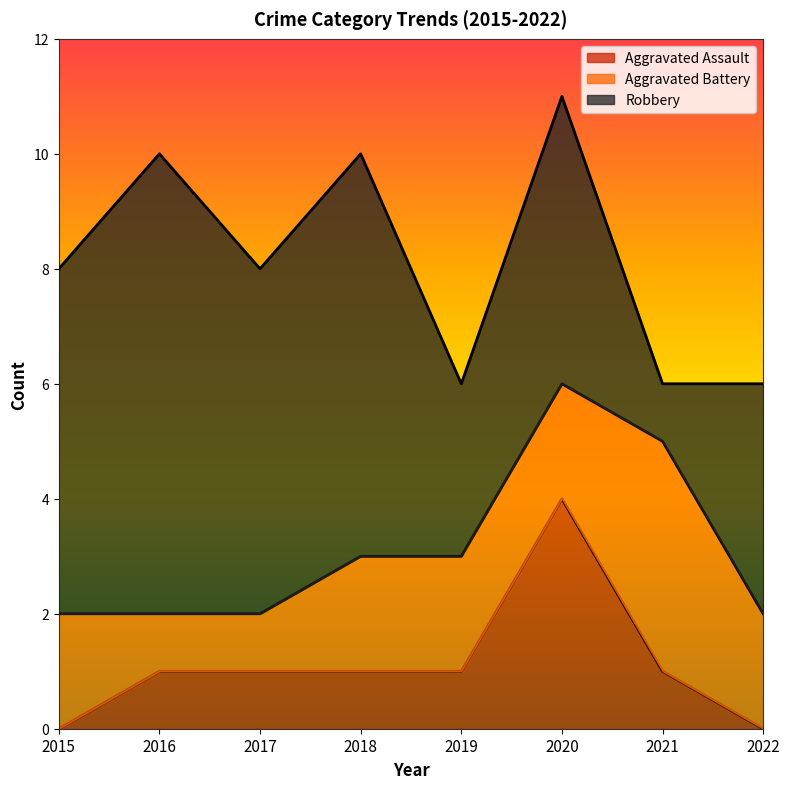

Reading right to left, what are all the values shown in this chart?

Aggravated Assault: 2022=0	2021=1	2020=4	2019=1	2018=1	2017=1	2016=1	2015=0
Aggravated Battery: 2022=2	2021=4	2020=2	2019=2	2018=2	2017=1	2016=1	2015=2
Robbery: 2022=4	2021=1	2020=5	2019=3	2018=7	2017=6	2016=8	2015=6